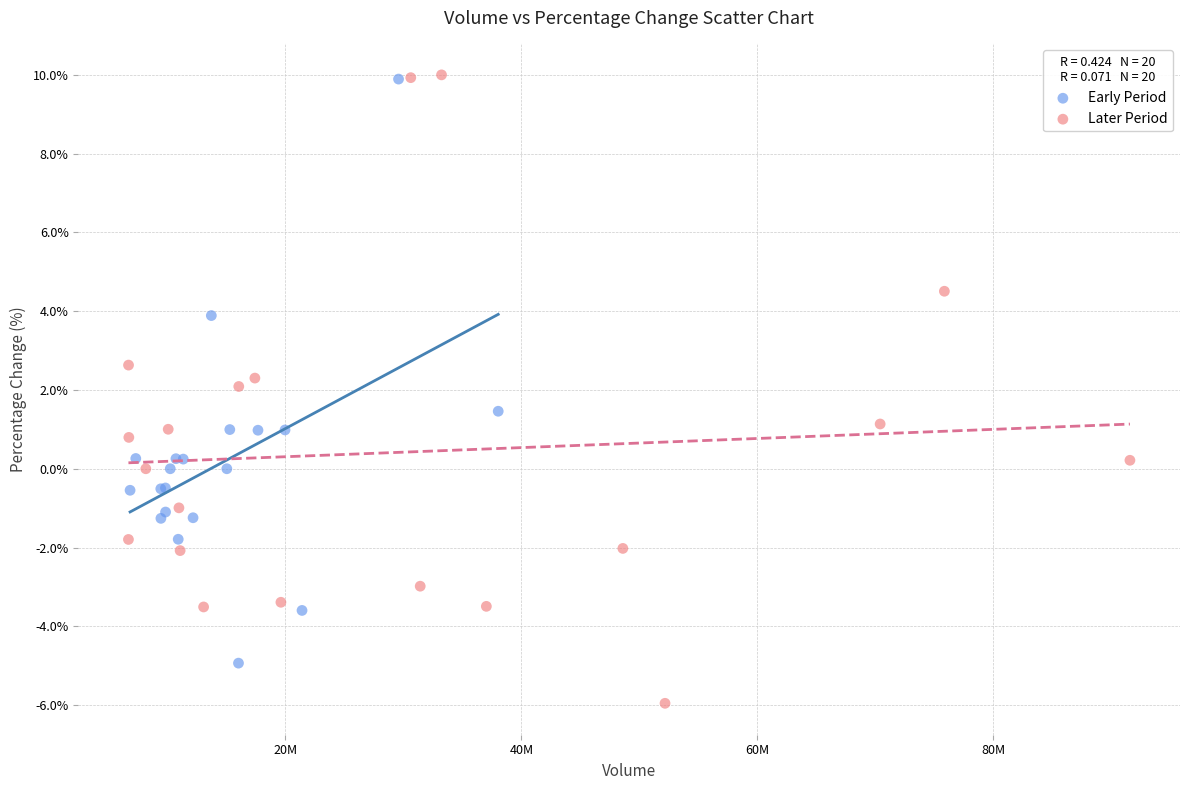

Which series has the widest spread of Y values?

Later Period